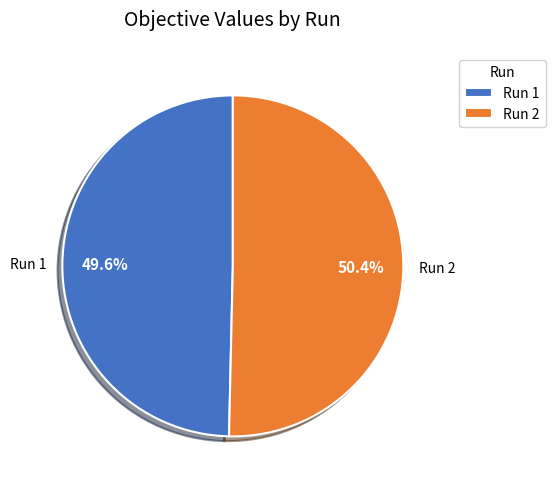

To the nearest percent, what is the difference between the largest and smallest slice percentages?

1%